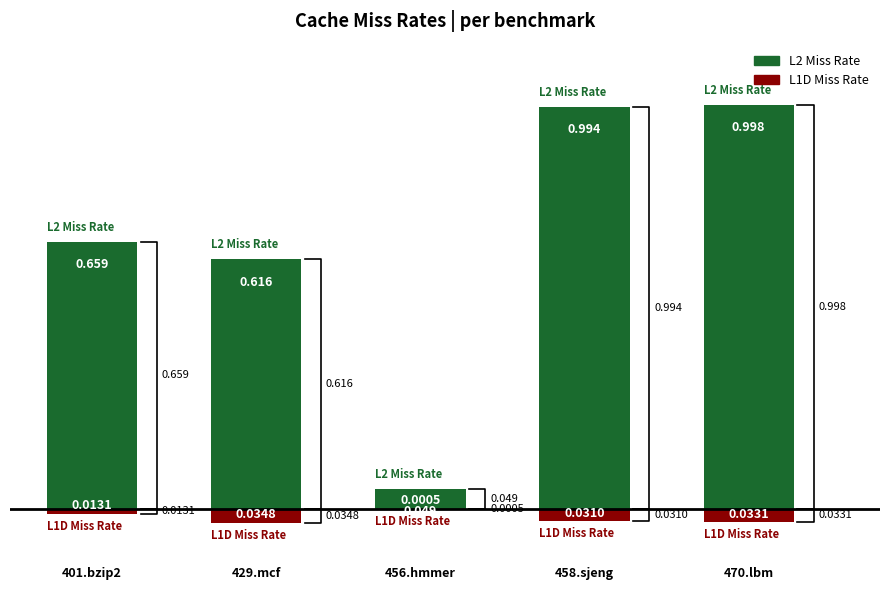

List the series in order of their peak value, highest first.

L2 Miss Rate, L1D Miss Rate